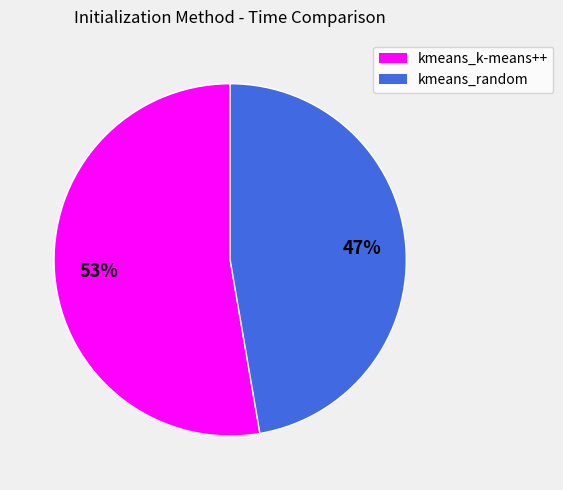

What percentage is the kmeans_k-means++ slice, to the nearest percent?

53%